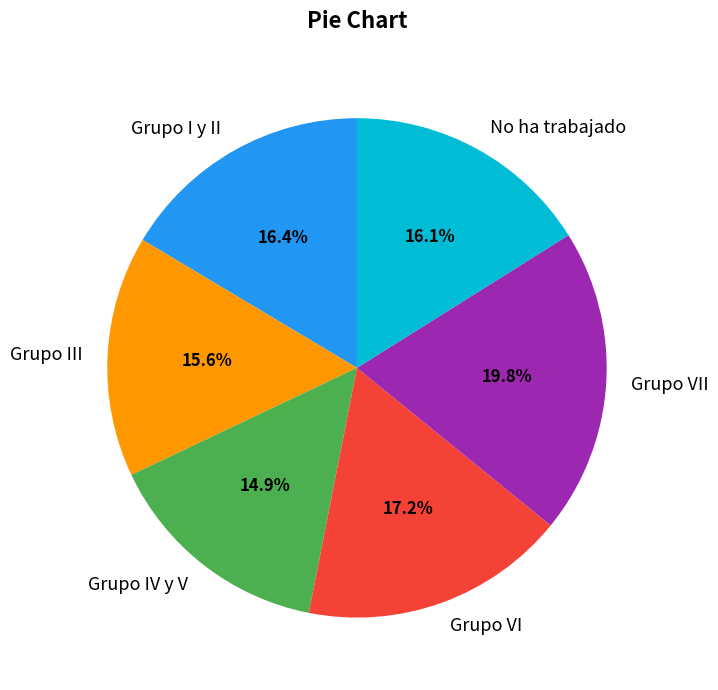

Which category has the biggest portion of the pie?

Grupo VII